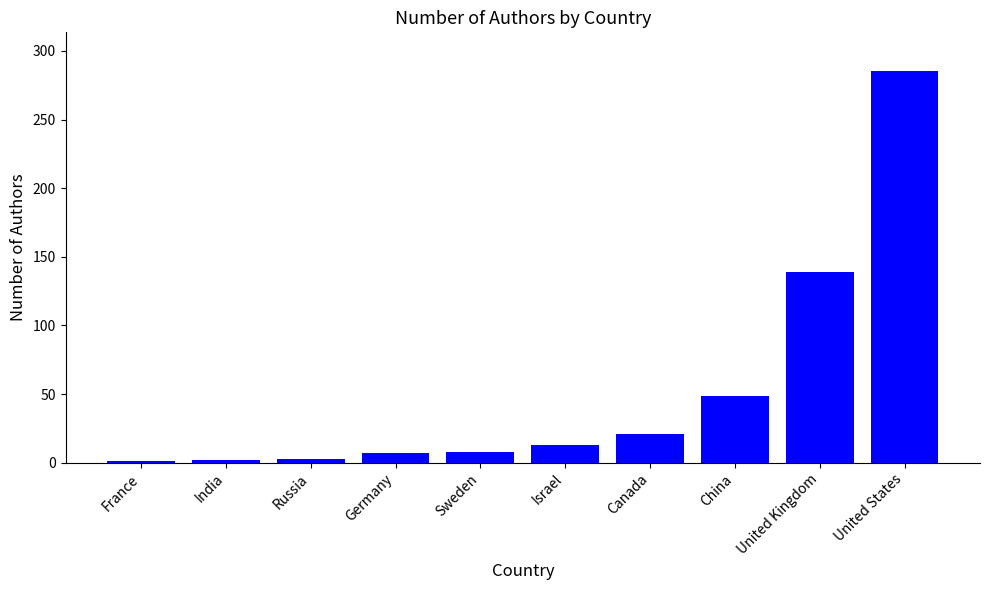

Is it true that the value at India is 2?

True